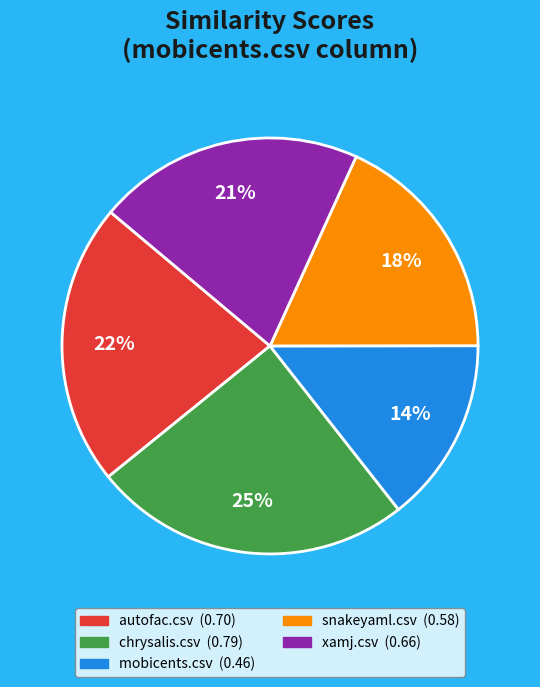

To the nearest percent, what percentage of the pie is snakeyaml.csv?

18%